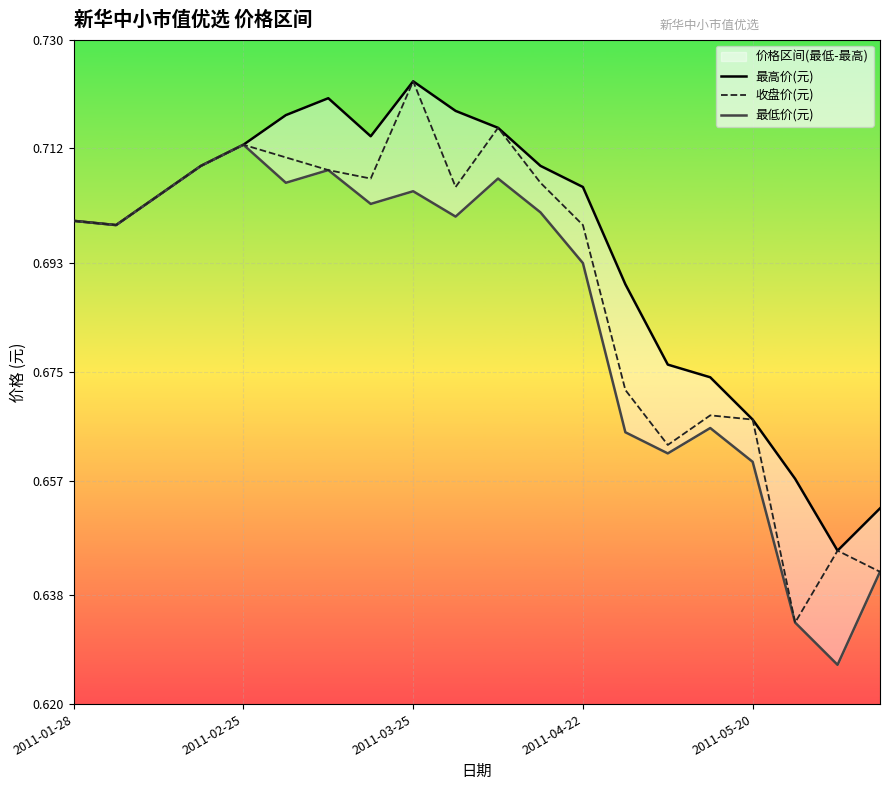

What is the sum of all 收盘价(元) values?

13.8